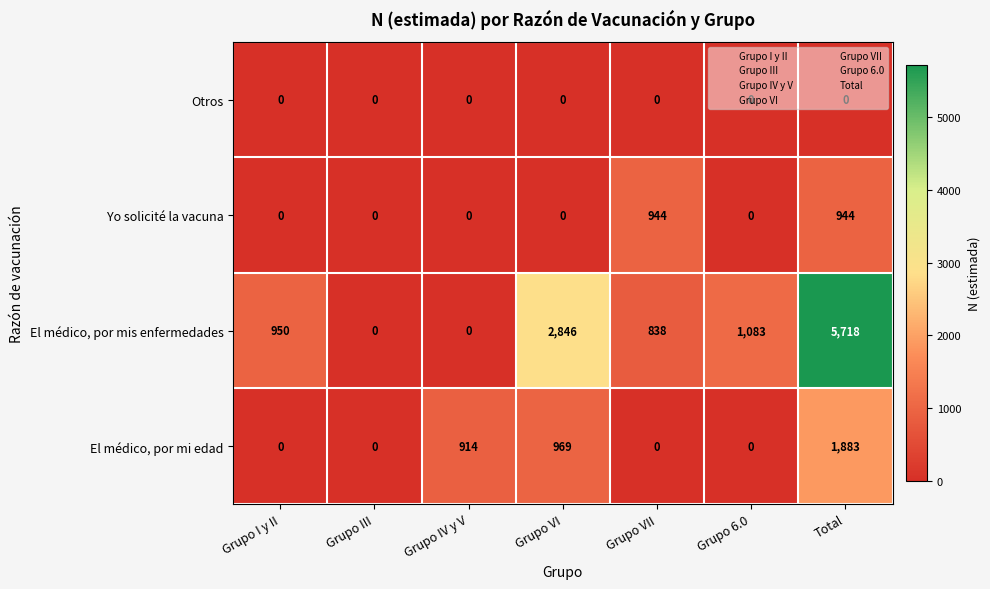

What is the difference between the maximum and minimum values in the El médico, por mis enfermedades series?

5718